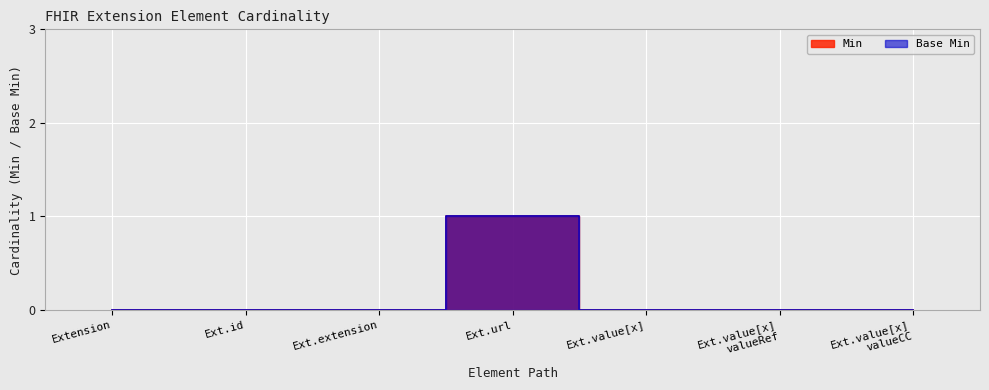

Reading left to right, extract all data points from this chart.

Min: 0	0	0	1	0	0	0
Base Min: 0	0	0	1	0	0	0